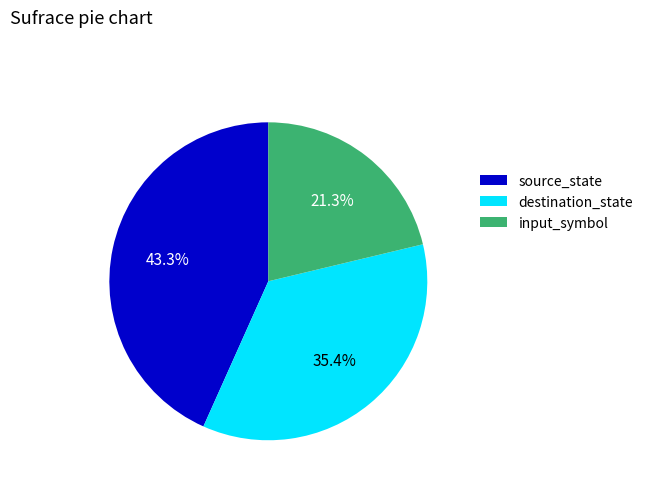

Which has a higher value, input_symbol or source_state?

source_state